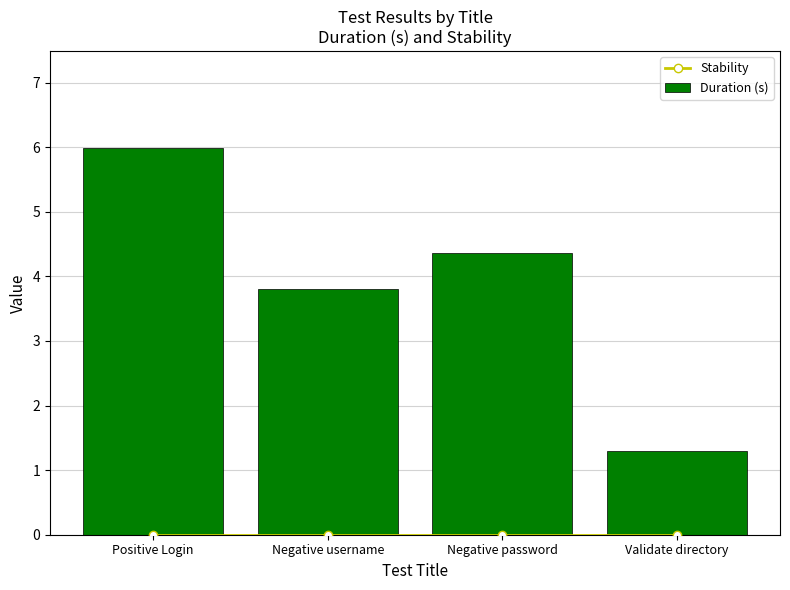

Where does the Duration (s) series first go above 4?

Positive Login